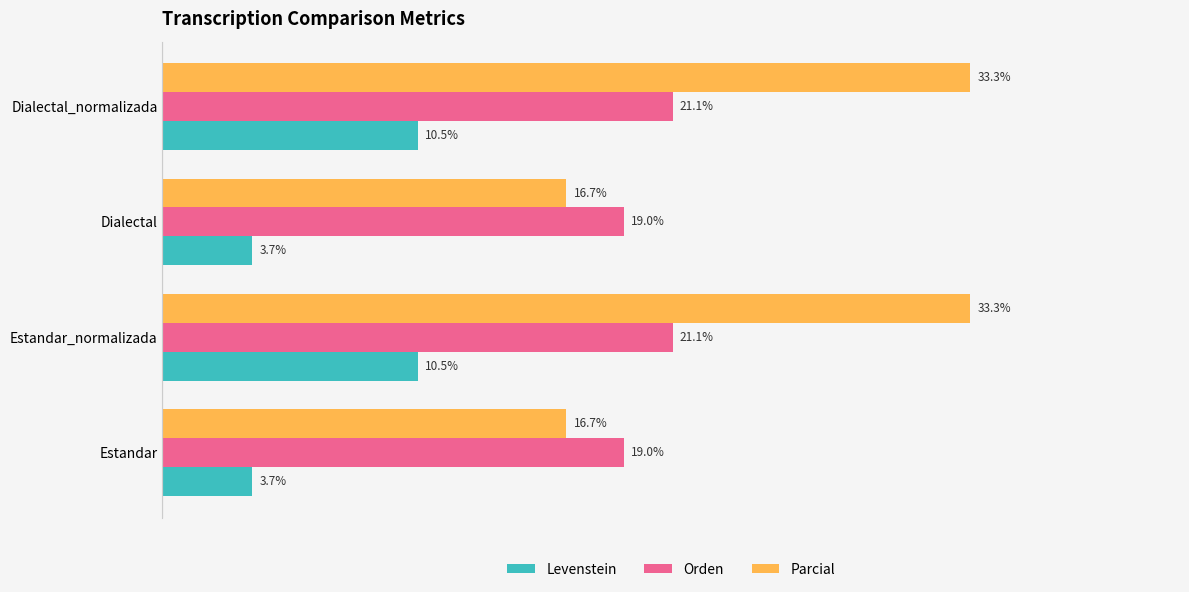

Which series has the widest spread of values?

Parcial